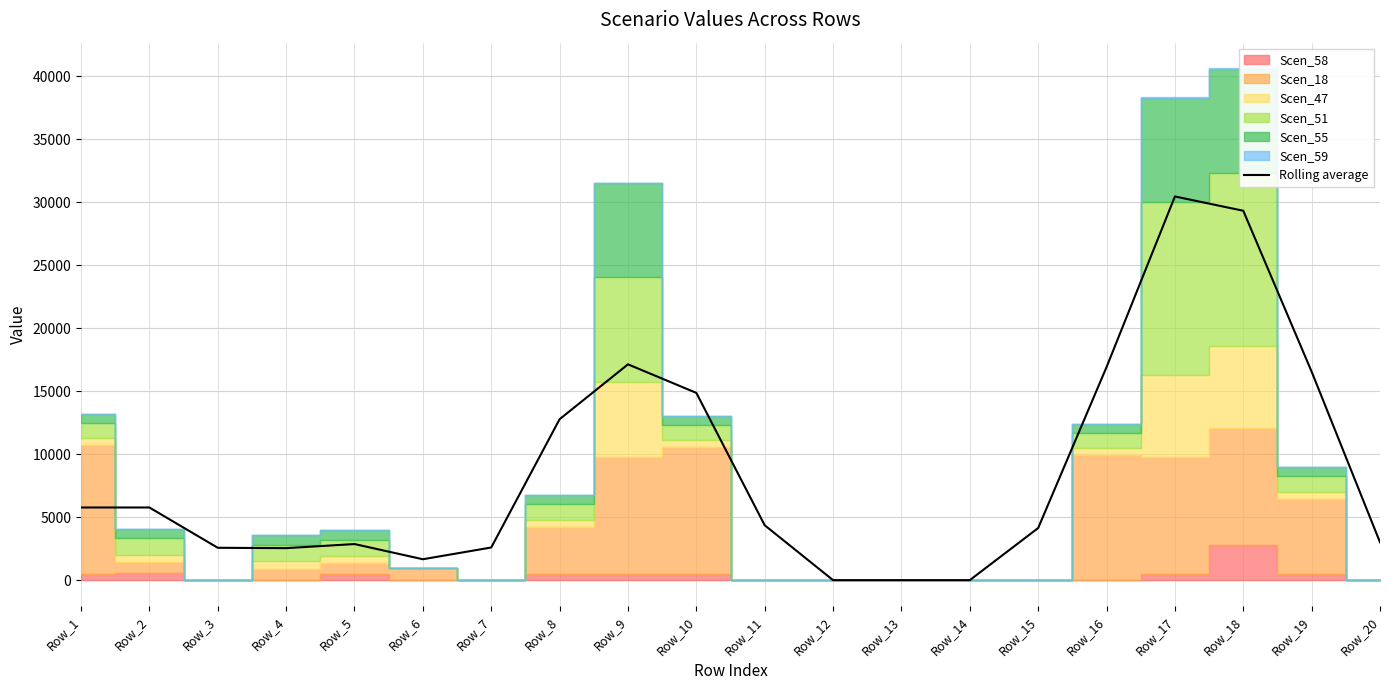

Rank the categories by value from lowest to highest.

Row_12, Row_13, Row_14, Row_6, Row_4, Row_3, Row_7, Row_5, Row_20, Row_15, Row_11, Row_1, Row_2, Row_8, Row_10, Row_19, Row_16, Row_9, Row_18, Row_17